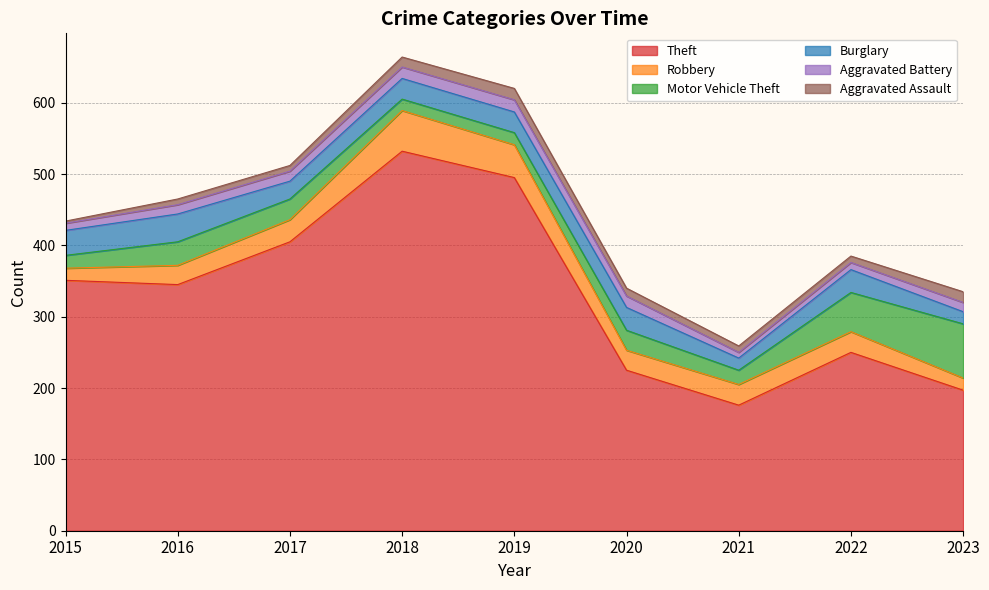

At which label does Motor Vehicle Theft first exceed 28?

2016